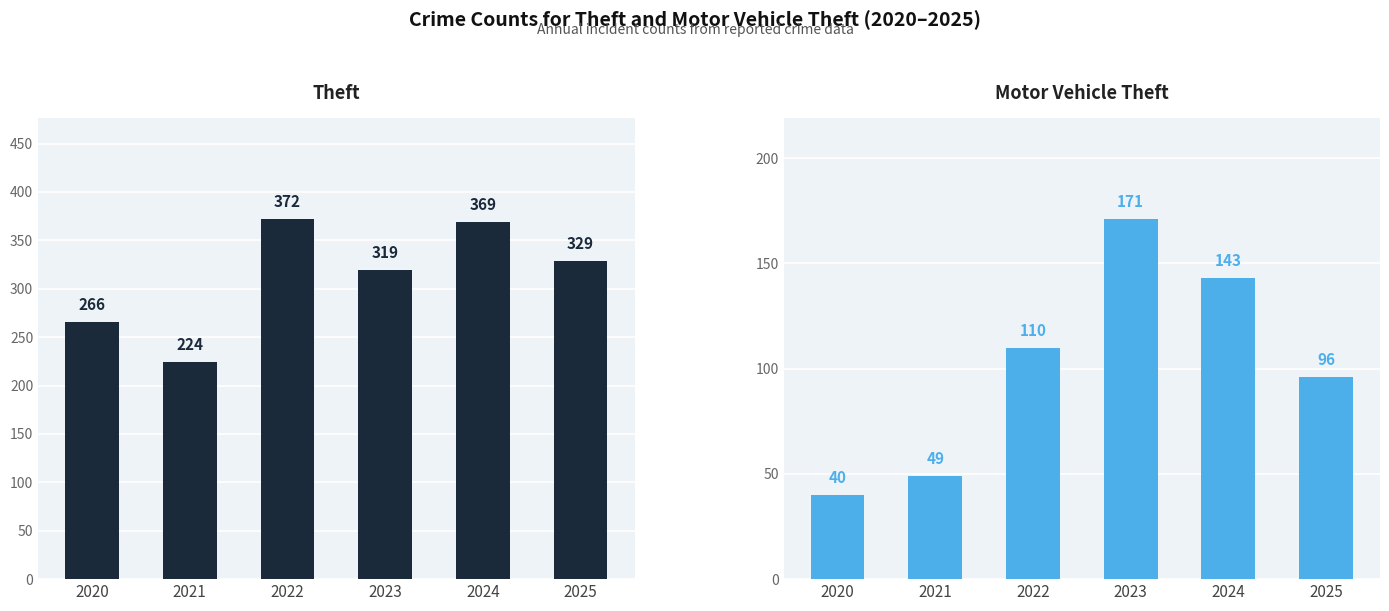

Is the value of Theft at 2023 greater than the value of Motor Vehicle Theft at 2025?

Yes